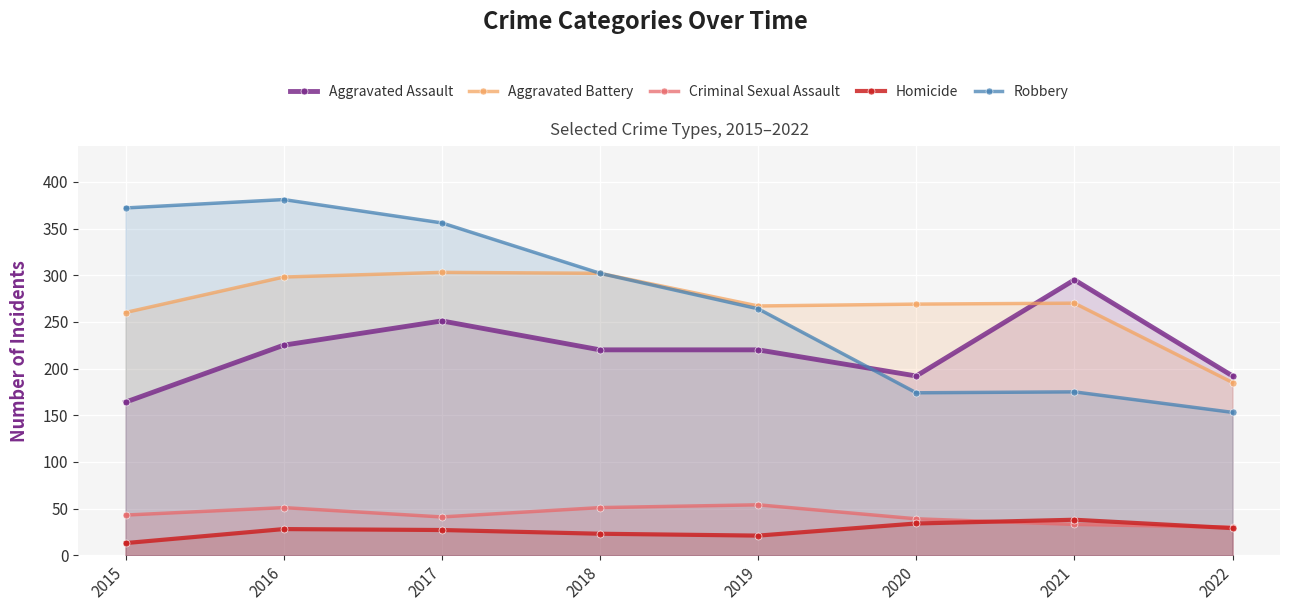

True or false: Homicide and Robbery cross at least once.

False